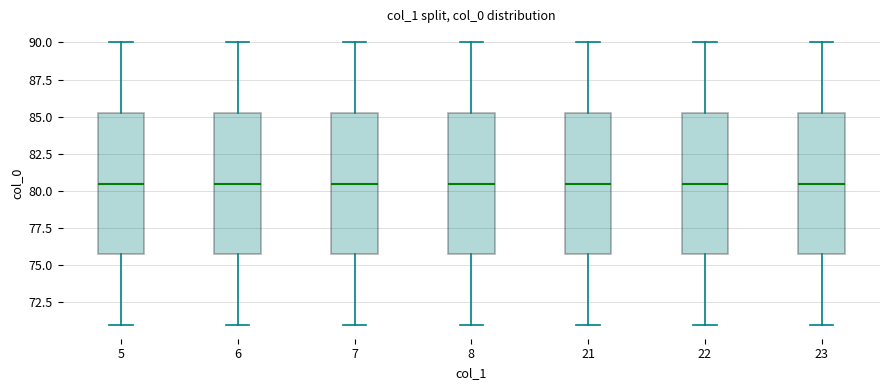

Where does the upper whisker of the box at x = 6 end on the y-axis? The values are not printed on the chart, so give them approximately, as read against the axis.

90.0